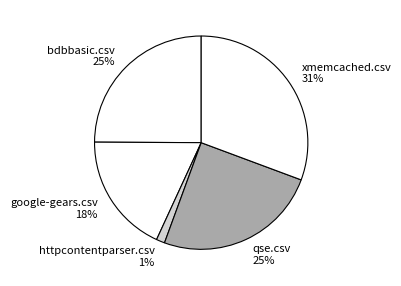

Is it true that httpcontentparser.csv is 1% of the pie?

True